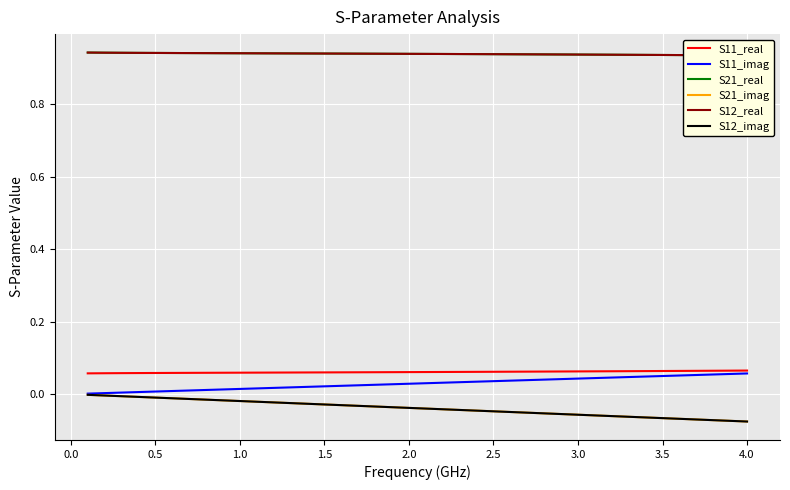

How many lines are shown in the chart?

6